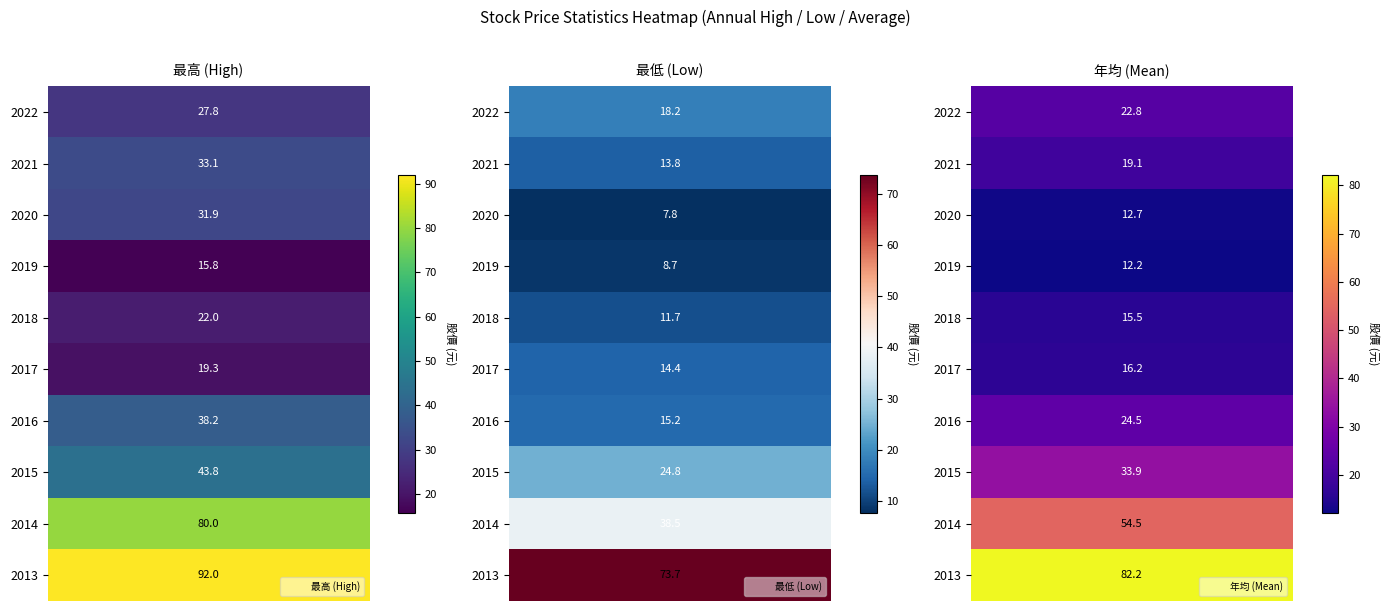

The value of 最低 at 2020 is 2.9. True or false?

False